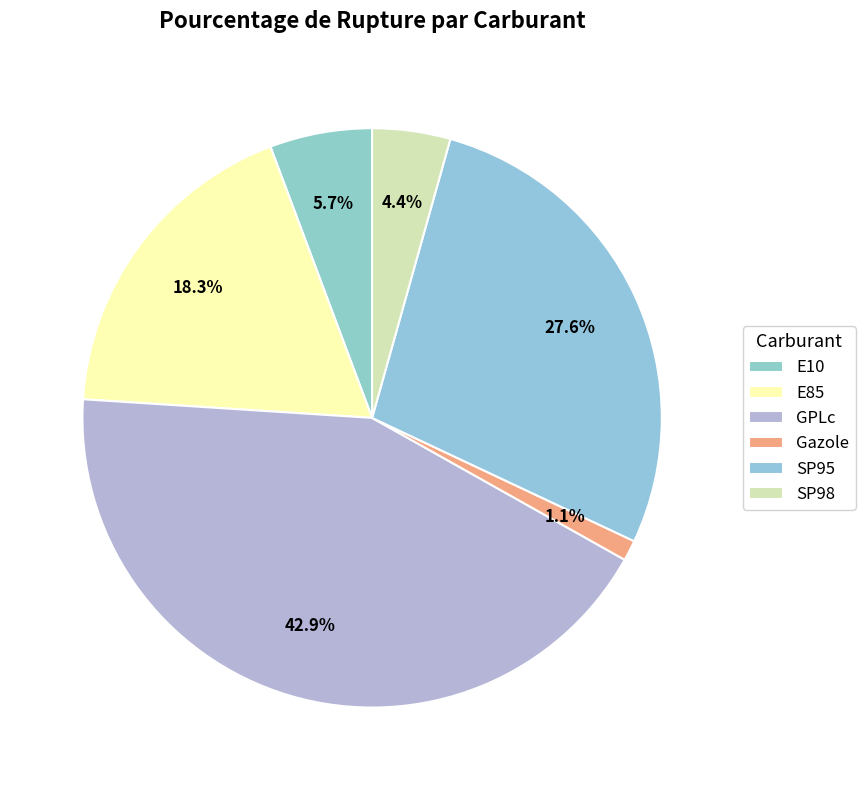

True or false: E10 accounts for 6% of the total.

True